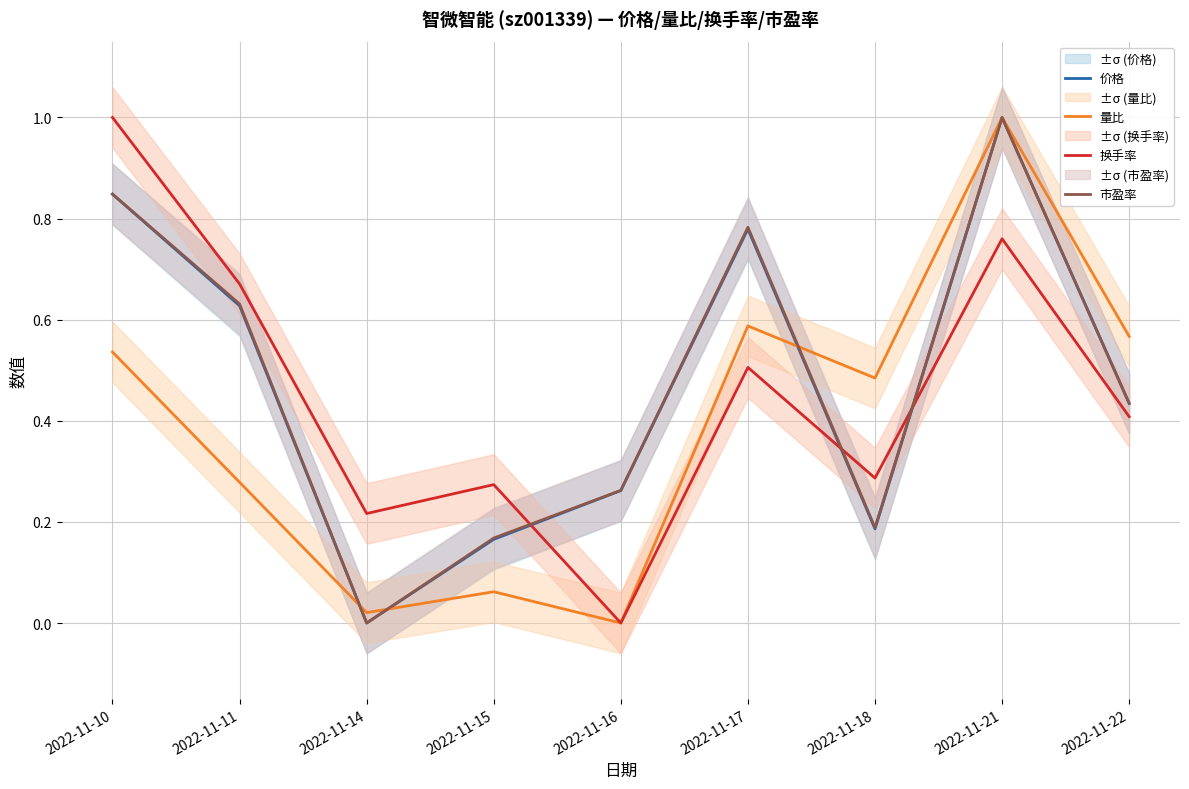

At how many categories does at least one series exceed 0?

9